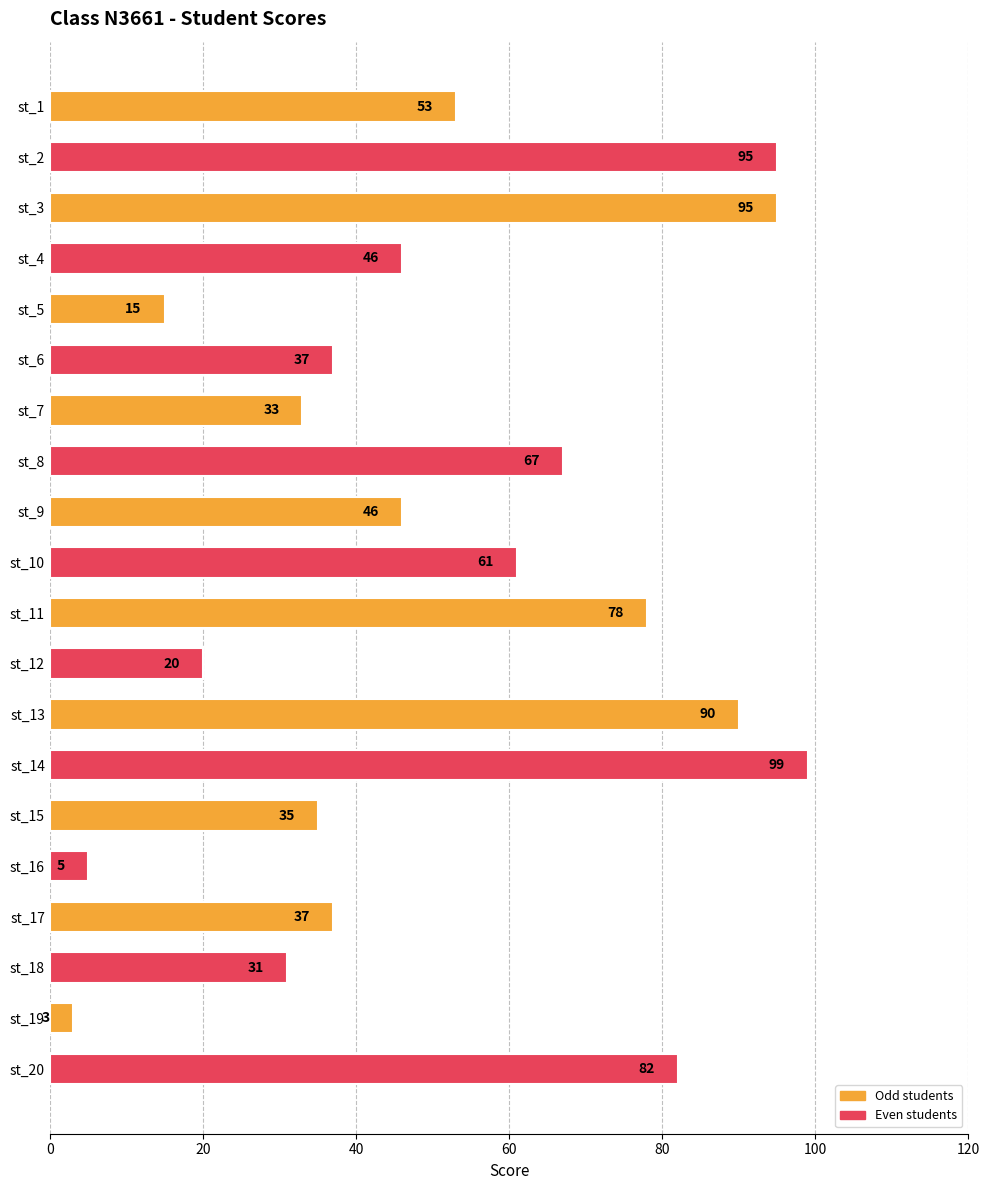

Read the value at st_19.

3